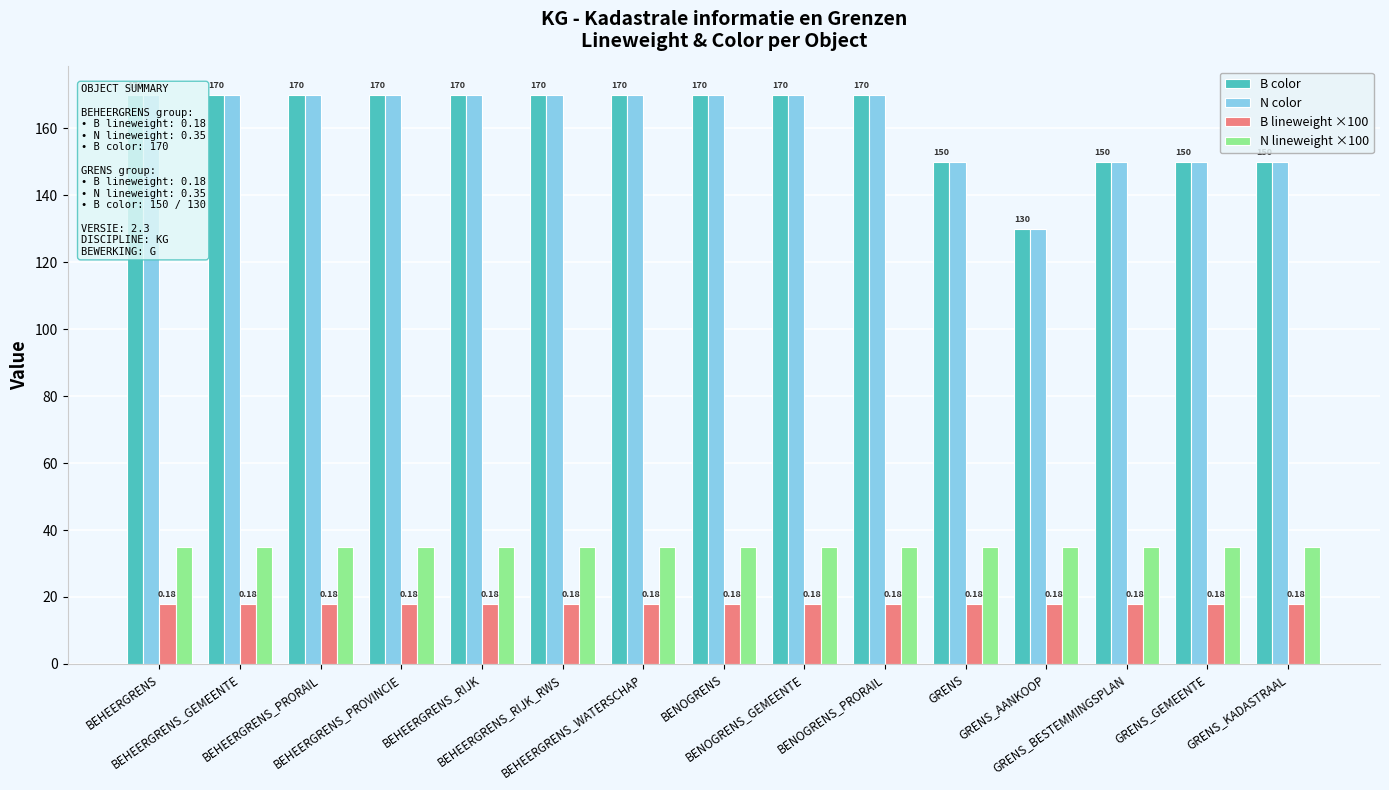

At which label is B color closest to 150?

GRENS